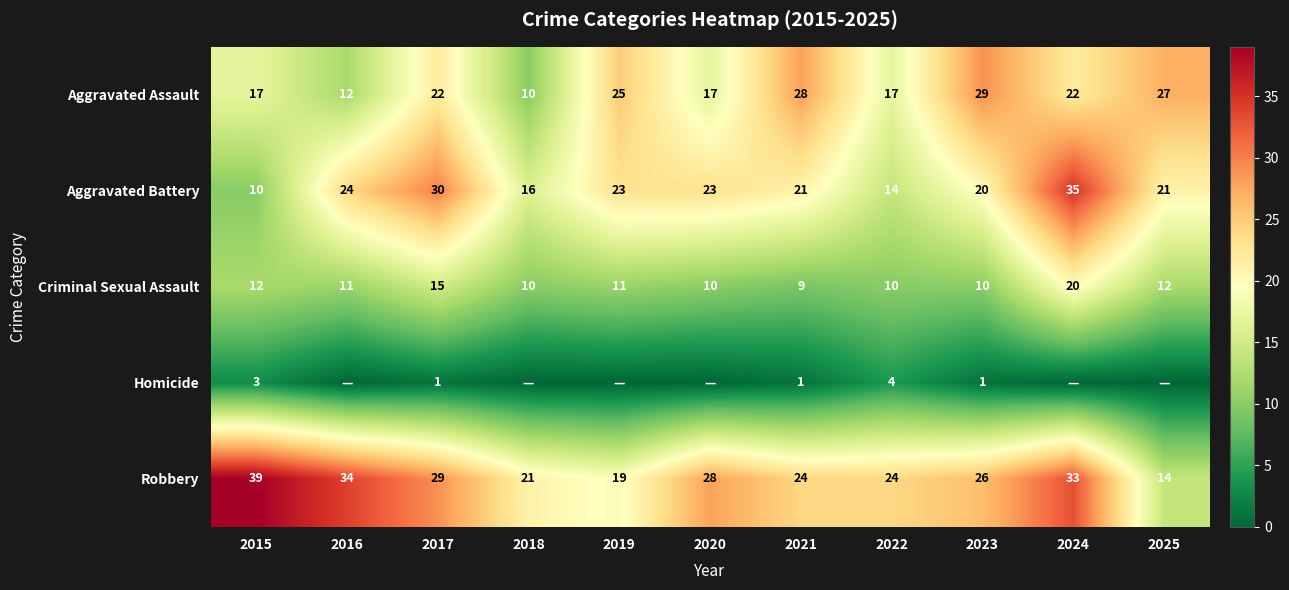

True or false: Criminal Sexual Assault has a value of 4 at 2023.

False